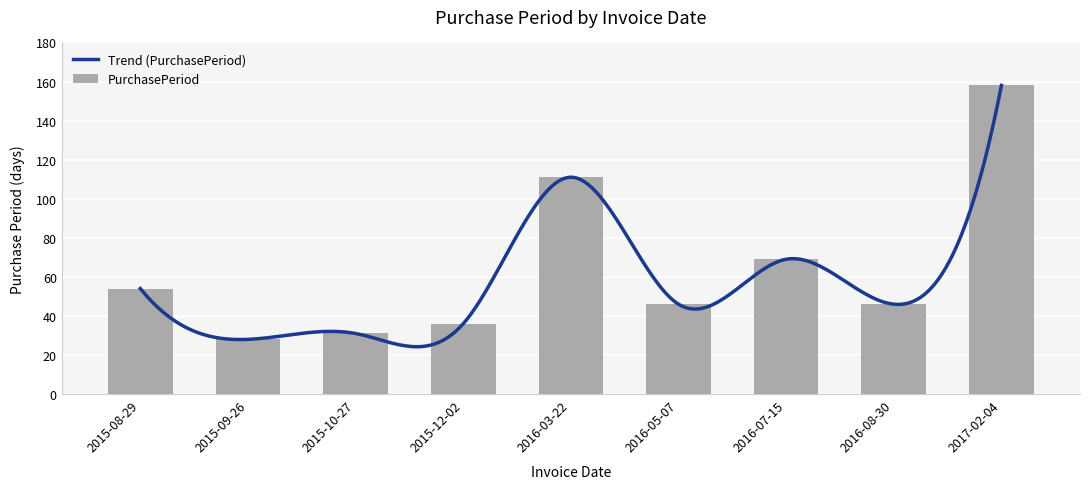

List the labels in order of value, smallest first.

2015-09-26, 2015-10-27, 2015-12-02, 2016-05-07, 2016-08-30, 2015-08-29, 2016-07-15, 2016-03-22, 2017-02-04